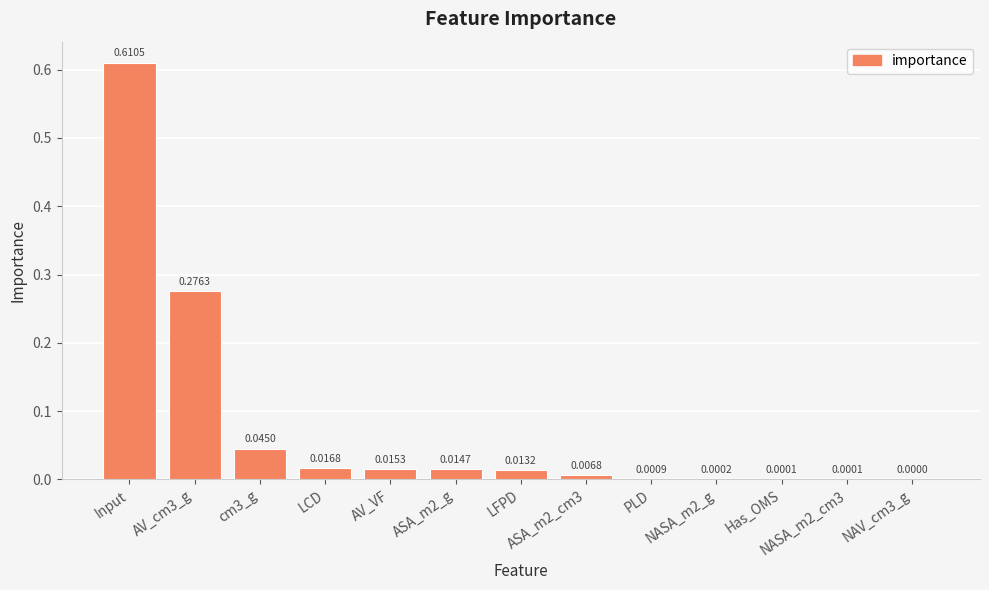

What is the sum of all values?

1.0